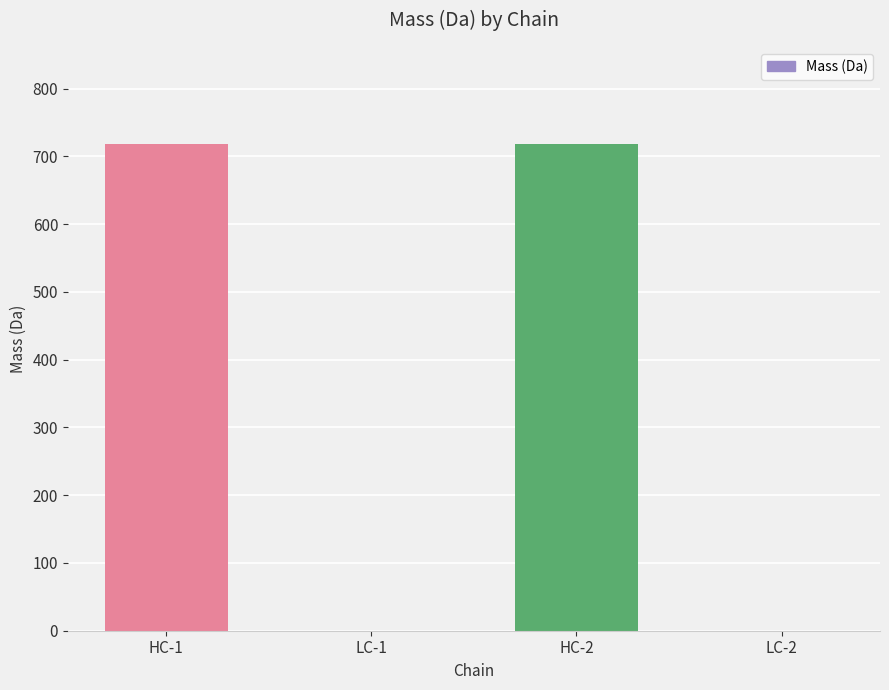

What is the greatest value displayed?

718.0